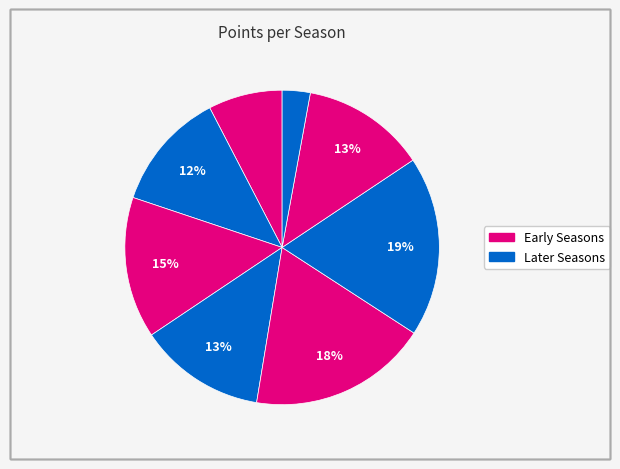

How many slices are in this pie chart?

8